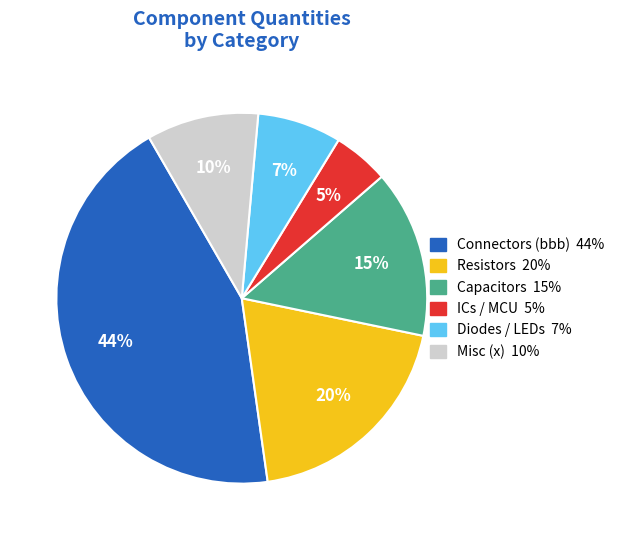

Is there a majority slice in this chart?

No